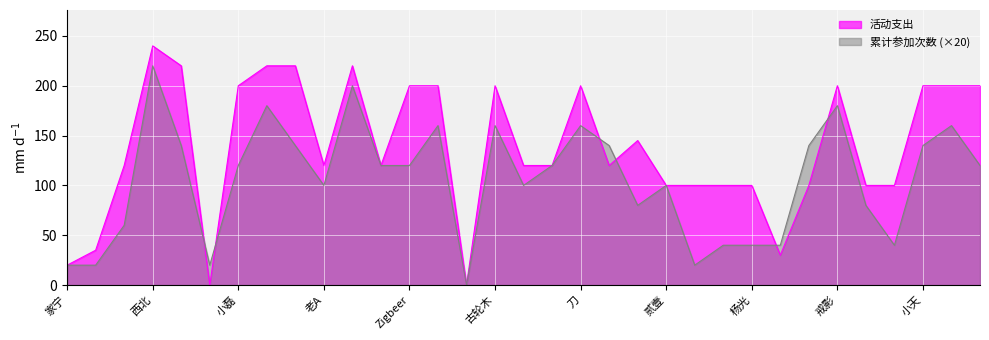

What is the difference between the second highest and minimum values in the 活动支出 series?

220